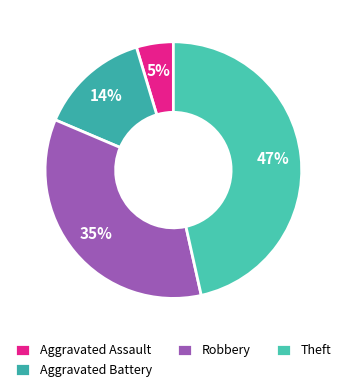

To the nearest percent, what is the combined percentage of Robbery and Aggravated Battery?

49%